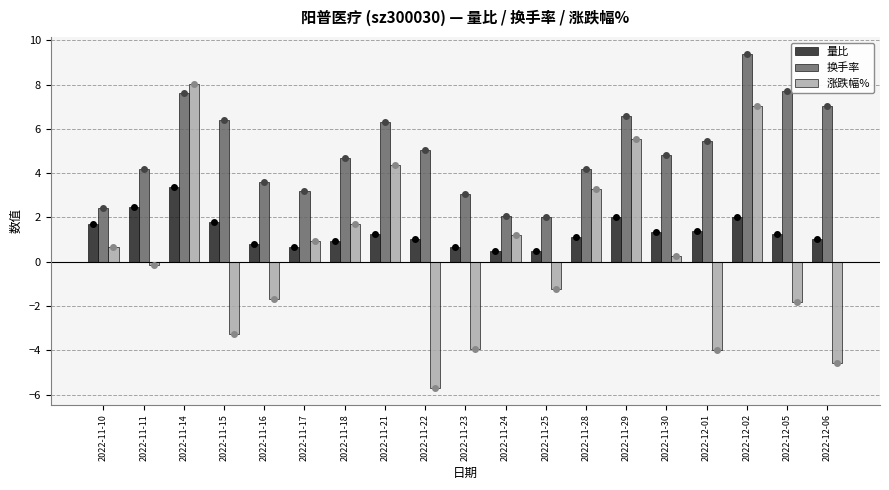

Is it true that 量比 equals 1.0 at 2022-12-06?

True